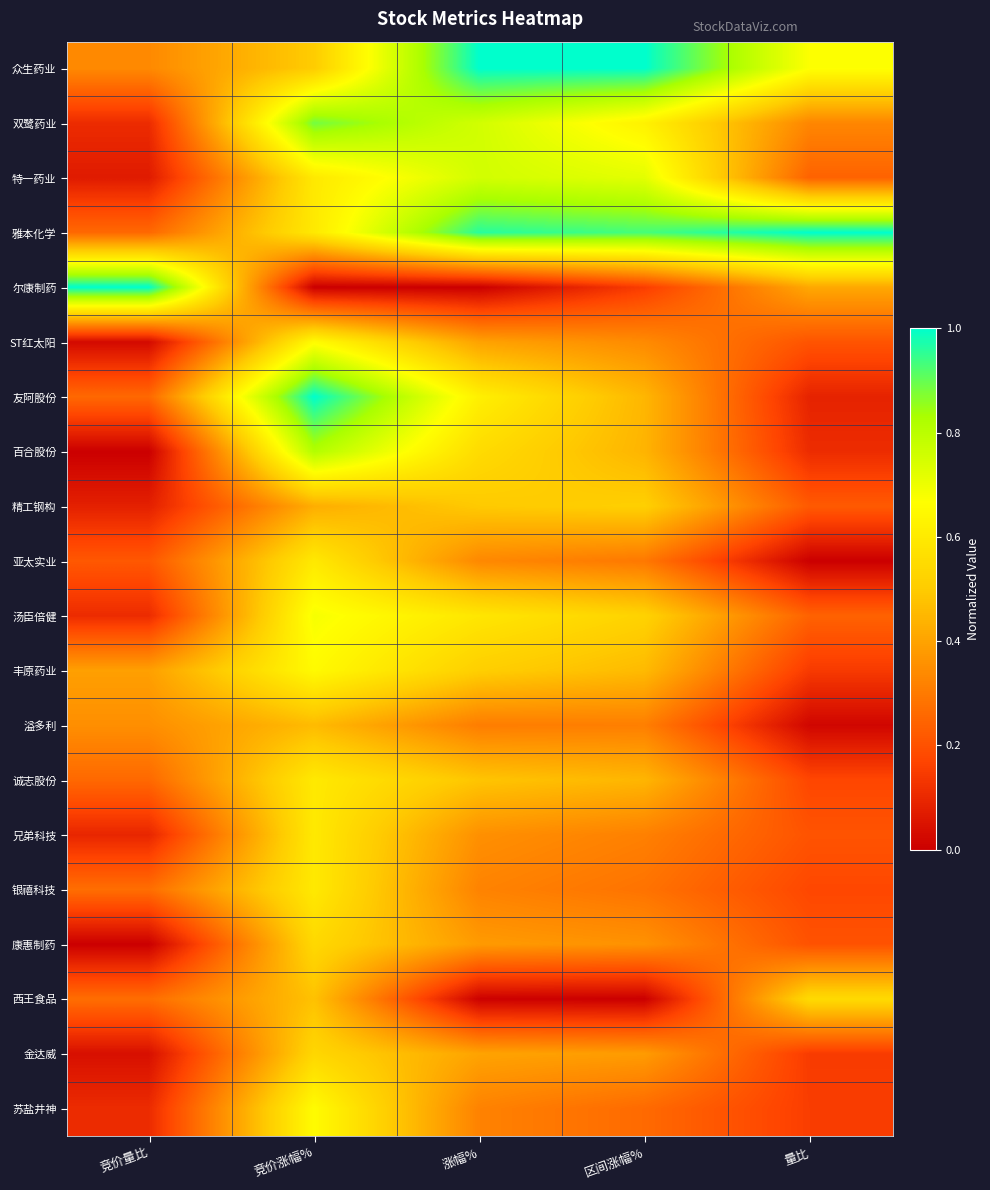

Reading left to right, extract all data points from this chart.

众生药业: 竞价量比=0.3	竞价涨幅%=0.5	涨幅%=1.0	区间涨幅%=1.0	量比=0.7
双鹭药业: 竞价量比=0.1	竞价涨幅%=0.9	涨幅%=0.8	区间涨幅%=0.6	量比=0.3
特一药业: 竞价量比=0.1	竞价涨幅%=0.6	涨幅%=0.8	区间涨幅%=0.7	量比=0.2
雅本化学: 竞价量比=0.3	竞价涨幅%=0.6	涨幅%=1.0	区间涨幅%=0.9	量比=1.0
尔康制药: 竞价量比=1.0	竞价涨幅%=0.0	涨幅%=0.0	区间涨幅%=0.2	量比=0.4
ST红太阳: 竞价量比=0.0	竞价涨幅%=0.7	涨幅%=0.4	区间涨幅%=0.3	量比=0.2
友阿股份: 竞价量比=0.3	竞价涨幅%=1.0	涨幅%=0.6	区间涨幅%=0.4	量比=0.1
百合股份: 竞价量比=0.0	竞价涨幅%=0.8	涨幅%=0.6	区间涨幅%=0.4	量比=0.1
精工钢构: 竞价量比=0.1	竞价涨幅%=0.4	涨幅%=0.5	区间涨幅%=0.5	量比=0.2
亚太实业: 竞价量比=0.2	竞价涨幅%=0.6	涨幅%=0.3	区间涨幅%=0.3	量比=0.0
汤臣倍健: 竞价量比=0.1	竞价涨幅%=0.7	涨幅%=0.6	区间涨幅%=0.5	量比=0.2
丰原药业: 竞价量比=0.4	竞价涨幅%=0.7	涨幅%=0.5	区间涨幅%=0.5	量比=0.1
溢多利: 竞价量比=0.4	竞价涨幅%=0.5	涨幅%=0.3	区间涨幅%=0.3	量比=0.0
诚志股份: 竞价量比=0.3	竞价涨幅%=0.6	涨幅%=0.5	区间涨幅%=0.4	量比=0.2
兄弟科技: 竞价量比=0.1	竞价涨幅%=0.6	涨幅%=0.4	区间涨幅%=0.3	量比=0.2
银禧科技: 竞价量比=0.3	竞价涨幅%=0.6	涨幅%=0.3	区间涨幅%=0.3	量比=0.2
康惠制药: 竞价量比=0.0	竞价涨幅%=0.5	涨幅%=0.4	区间涨幅%=0.4	量比=0.2
西王食品: 竞价量比=0.3	竞价涨幅%=0.5	涨幅%=0.0	区间涨幅%=0.0	量比=0.5
金达威: 竞价量比=0.0	竞价涨幅%=0.5	涨幅%=0.4	区间涨幅%=0.4	量比=0.1
苏盐井神: 竞价量比=0.1	竞价涨幅%=0.7	涨幅%=0.3	区间涨幅%=0.3	量比=0.2